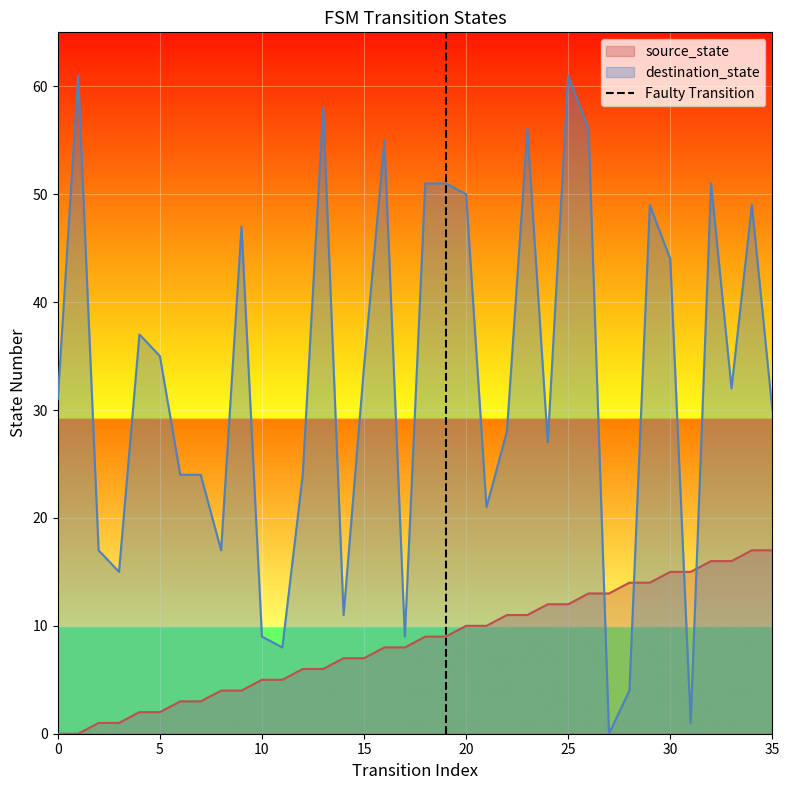

The destination_state series shows 13 at 5. True or false?

False